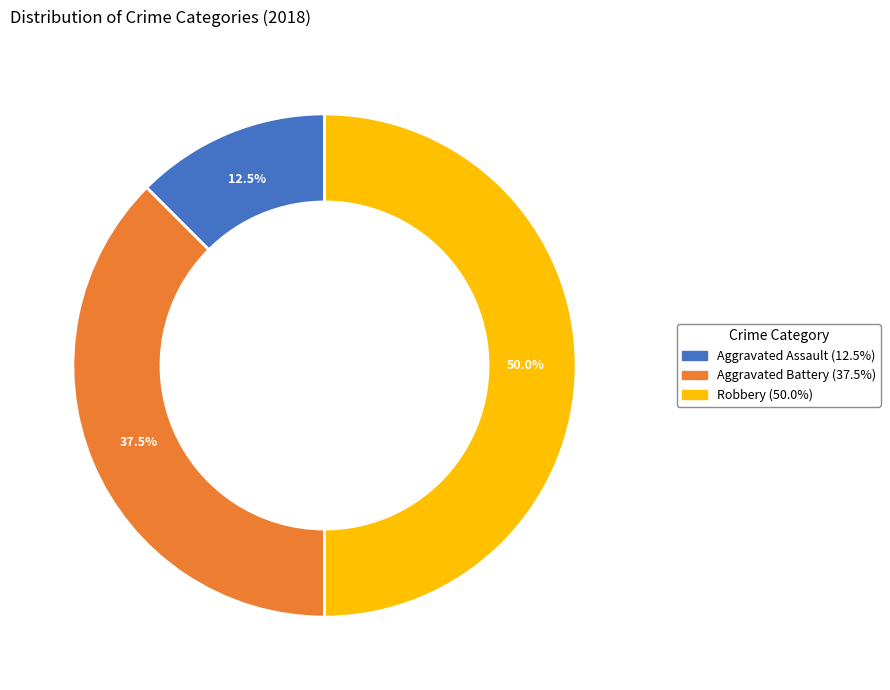

How many slices are in this pie chart?

3